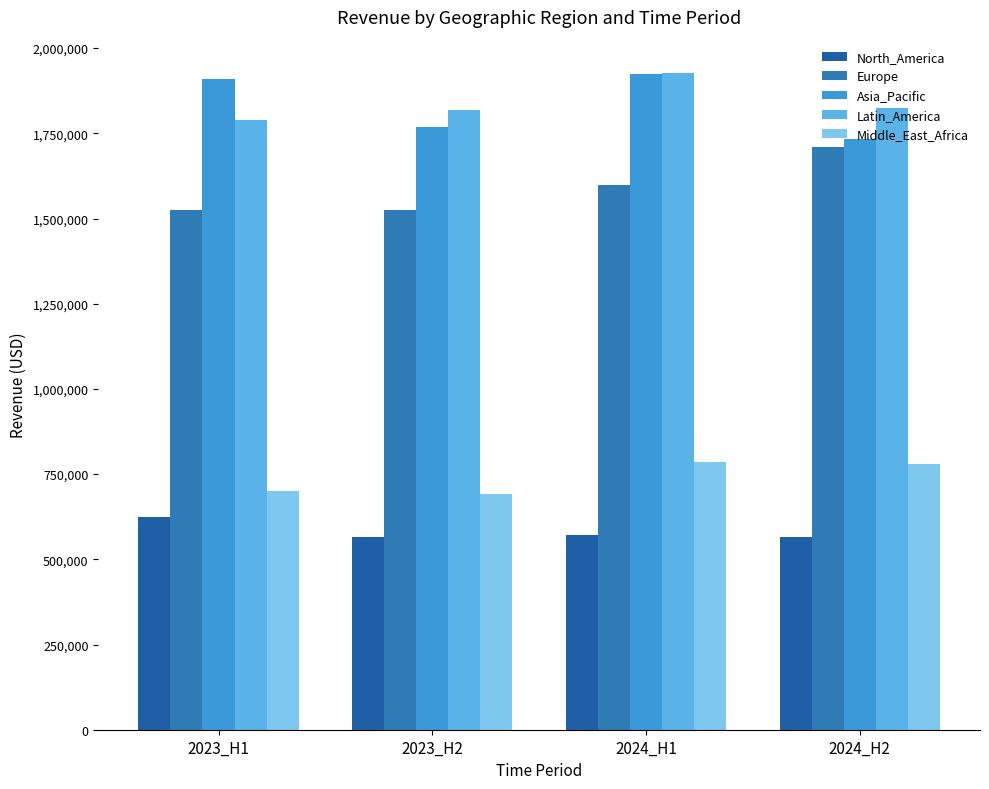

What is the average value of the North_America series?

581828.1